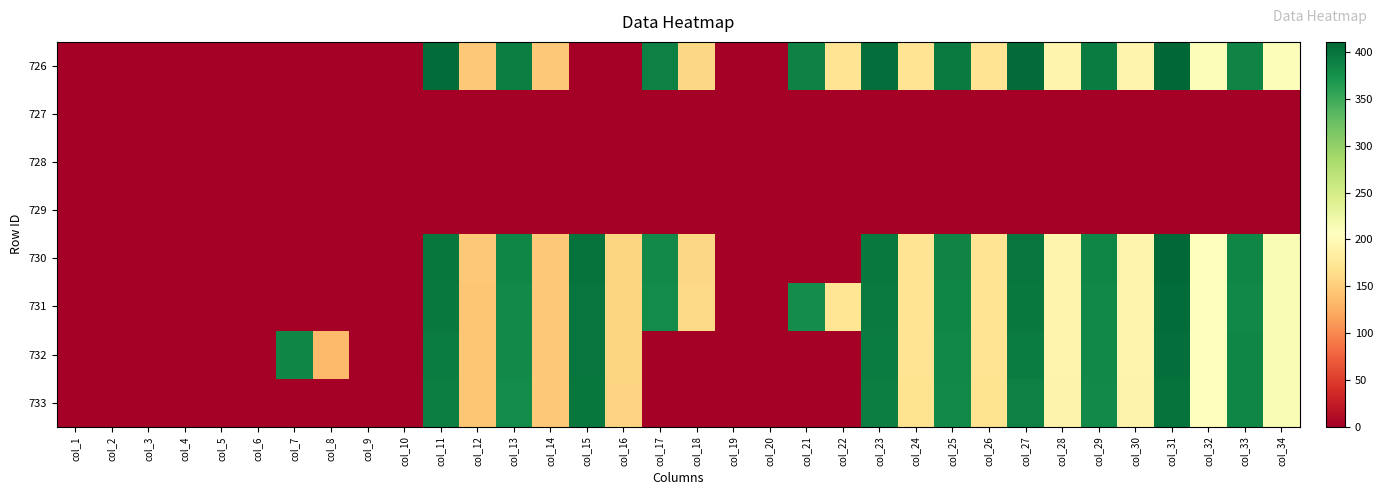

Reading left to right, what are all the values shown in this chart?

726: col_1=0.0	col_2=0.0	col_3=0.0	col_4=0.0	col_5=0.0	col_6=0.0	col_7=0.0	col_8=0.0	col_9=0.0	col_10=0.0	col_11=405.7	col_12=145.0	col_13=391.3	col_14=145.4	col_15=0.0	col_16=0.0	col_17=388.4	col_18=158.4	col_19=0.0	col_20=0.0	col_21=386.9	col_22=170.3	col_23=404.3	col_24=170.3	col_25=394.2	col_26=170.3	col_27=406.4	col_28=191.3	col_29=392.0	col_30=191.3	col_31=410.8	col_32=209.4	col_33=385.8	col_34=209.3
727: col_1=0.0	col_2=0.0	col_3=0.0	col_4=0.0	col_5=0.0	col_6=0.0	col_7=0.0	col_8=0.0	col_9=0.0	col_10=0.0	col_11=0.0	col_12=0.0	col_13=0.0	col_14=0.0	col_15=0.0	col_16=0.0	col_17=0.0	col_18=0.0	col_19=0.0	col_20=0.0	col_21=0.0	col_22=0.0	col_23=0.0	col_24=0.0	col_25=0.0	col_26=0.0	col_27=0.0	col_28=0.0	col_29=0.0	col_30=0.0	col_31=0.0	col_32=0.0	col_33=0.0	col_34=0.0
728: col_1=0.0	col_2=0.0	col_3=0.0	col_4=0.0	col_5=0.0	col_6=0.0	col_7=0.0	col_8=0.0	col_9=0.0	col_10=0.0	col_11=0.0	col_12=0.0	col_13=0.0	col_14=0.0	col_15=0.0	col_16=0.0	col_17=0.0	col_18=0.0	col_19=0.0	col_20=0.0	col_21=0.0	col_22=0.0	col_23=0.0	col_24=0.0	col_25=0.0	col_26=0.0	col_27=0.0	col_28=0.0	col_29=0.0	col_30=0.0	col_31=0.0	col_32=0.0	col_33=0.0	col_34=0.0
729: col_1=0.0	col_2=0.0	col_3=0.0	col_4=0.0	col_5=0.0	col_6=0.0	col_7=0.0	col_8=0.0	col_9=0.0	col_10=0.0	col_11=0.0	col_12=0.0	col_13=0.0	col_14=0.0	col_15=0.0	col_16=0.0	col_17=0.0	col_18=0.0	col_19=0.0	col_20=0.0	col_21=0.0	col_22=0.0	col_23=0.0	col_24=0.0	col_25=0.0	col_26=0.0	col_27=0.0	col_28=0.0	col_29=0.0	col_30=0.0	col_31=0.0	col_32=0.0	col_33=0.0	col_34=0.0
730: col_1=0.0	col_2=0.0	col_3=0.0	col_4=0.0	col_5=0.0	col_6=0.0	col_7=0.0	col_8=0.0	col_9=0.0	col_10=0.0	col_11=396.9	col_12=145.0	col_13=383.9	col_14=145.9	col_15=400.7	col_16=157.1	col_17=381.6	col_18=158.5	col_19=0.0	col_20=0.0	col_21=0.0	col_22=0.0	col_23=395.7	col_24=170.4	col_25=385.6	col_26=170.6	col_27=398.1	col_28=191.9	col_29=384.2	col_30=191.9	col_31=408.1	col_32=206.4	col_33=383.7	col_34=212.4
731: col_1=0.0	col_2=0.0	col_3=0.0	col_4=0.0	col_5=0.0	col_6=0.0	col_7=0.0	col_8=0.0	col_9=0.0	col_10=0.0	col_11=395.0	col_12=144.2	col_13=381.5	col_14=145.8	col_15=399.3	col_16=156.5	col_17=378.9	col_18=159.4	col_19=0.0	col_20=0.0	col_21=377.6	col_22=171.7	col_23=394.3	col_24=170.9	col_25=383.9	col_26=170.9	col_27=395.0	col_28=192.1	col_29=382.5	col_30=192.3	col_31=405.9	col_32=206.1	col_33=383.4	col_34=212.5
732: col_1=0.0	col_2=0.0	col_3=0.0	col_4=0.0	col_5=0.0	col_6=0.0	col_7=384.4	col_8=134.6	col_9=0.0	col_10=0.0	col_11=393.0	col_12=143.5	col_13=380.7	col_14=145.1	col_15=398.9	col_16=156.3	col_17=0.0	col_18=0.0	col_19=0.0	col_20=0.0	col_21=0.0	col_22=0.0	col_23=393.0	col_24=170.7	col_25=382.5	col_26=170.9	col_27=391.9	col_28=192.4	col_29=382.3	col_30=192.1	col_31=402.8	col_32=205.5	col_33=383.7	col_34=212.4
733: col_1=0.0	col_2=0.0	col_3=0.0	col_4=0.0	col_5=0.0	col_6=0.0	col_7=0.0	col_8=0.0	col_9=0.0	col_10=0.0	col_11=390.5	col_12=143.0	col_13=379.2	col_14=144.4	col_15=397.8	col_16=155.6	col_17=0.0	col_18=0.0	col_19=0.0	col_20=0.0	col_21=0.0	col_22=0.0	col_23=391.2	col_24=169.3	col_25=381.7	col_26=169.3	col_27=389.1	col_28=190.7	col_29=381.7	col_30=190.7	col_31=399.9	col_32=205.8	col_33=383.8	col_34=212.1